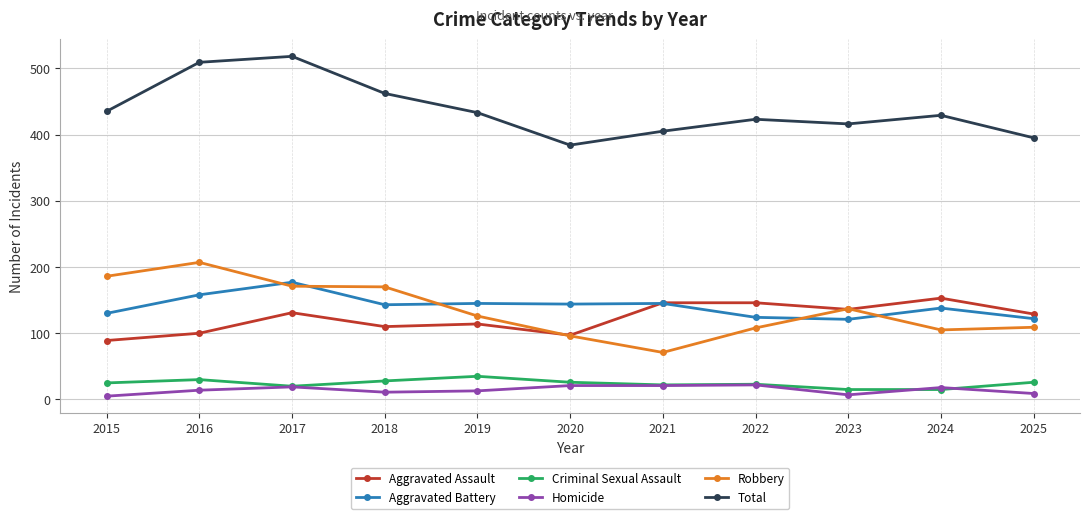

Rank the series at 2015 from lowest to highest value.

Homicide, Criminal Sexual Assault, Aggravated Assault, Aggravated Battery, Robbery, Total